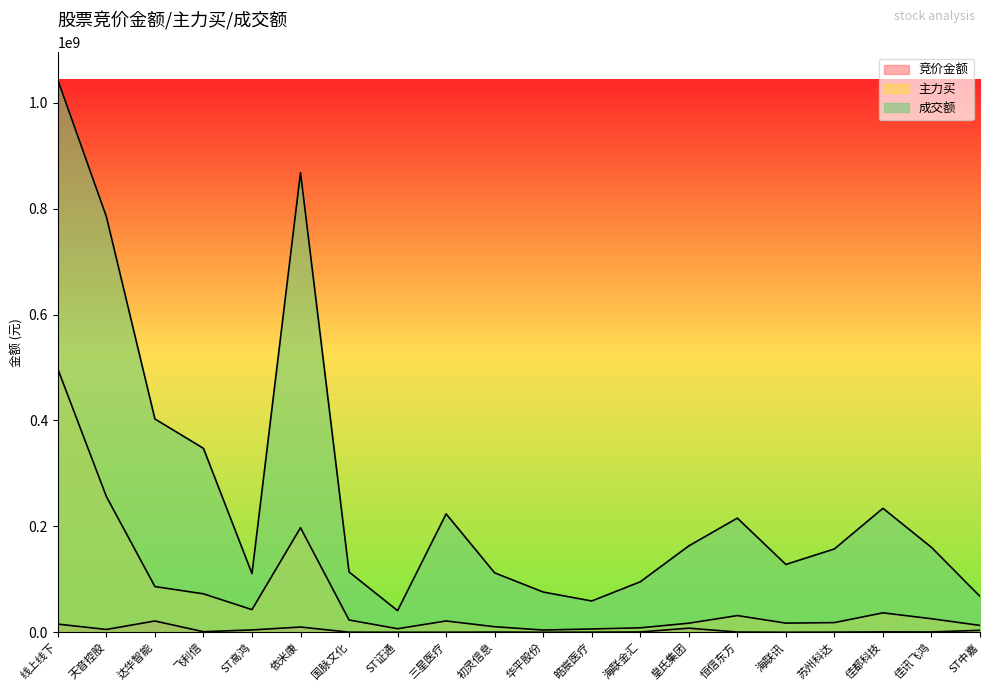

What is the maximum value for 主力买?

496938751